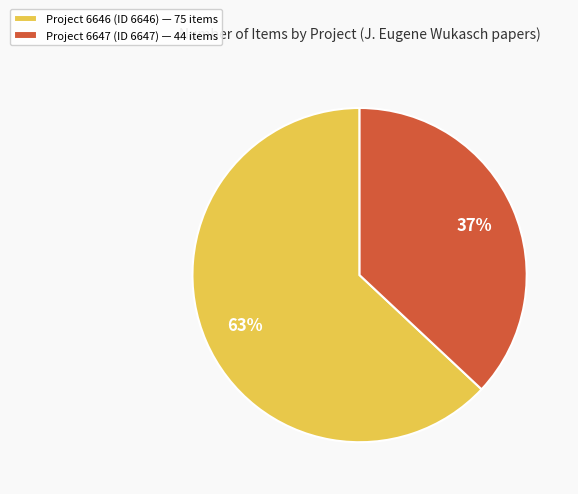

Is it true that Project 6646 (ID 6646) — 75 items is 69% of the pie?

False